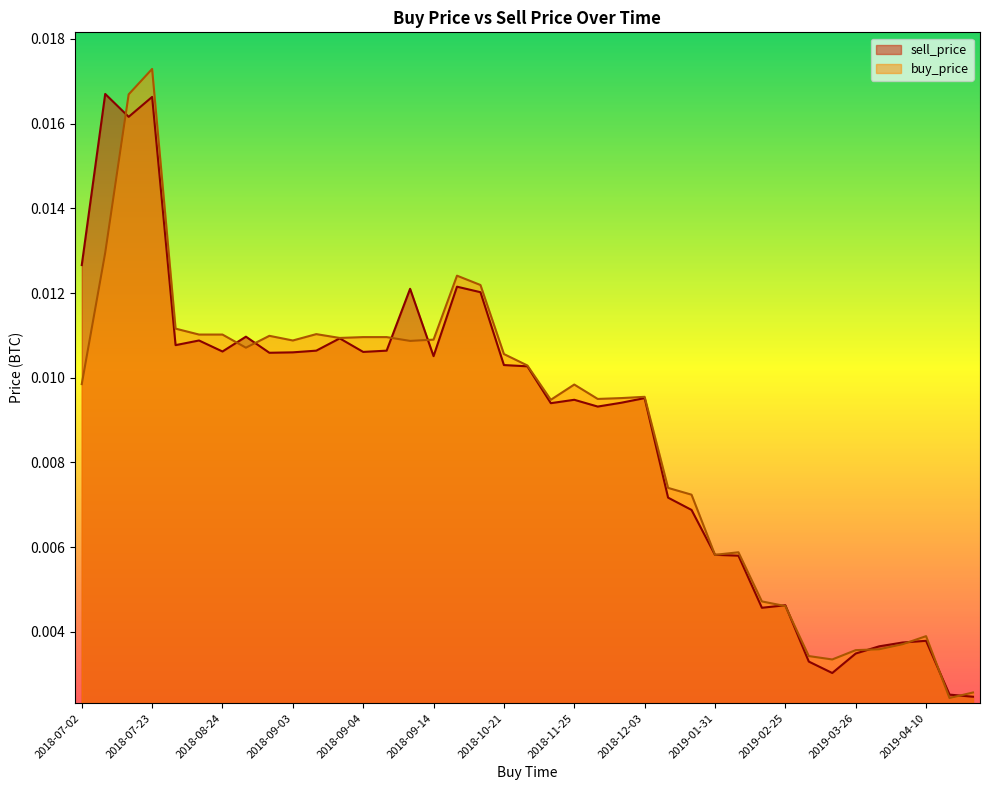

True or false: sell_price has more than 2 interior local peaks.

True